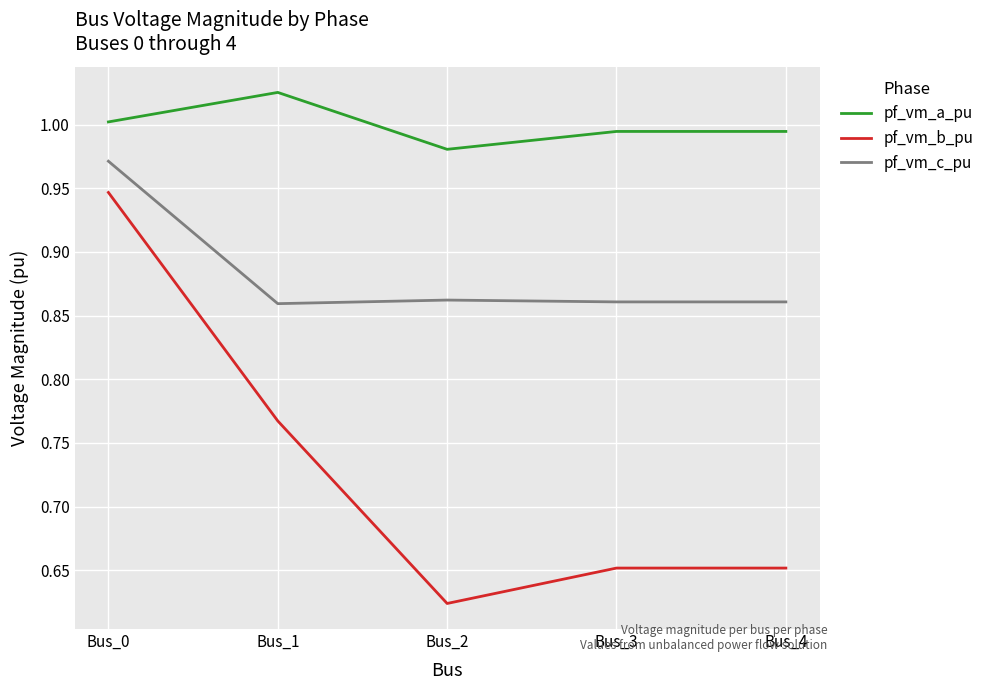

True or false: pf_vm_a_pu has a value of 0.6 at Bus_3.

False